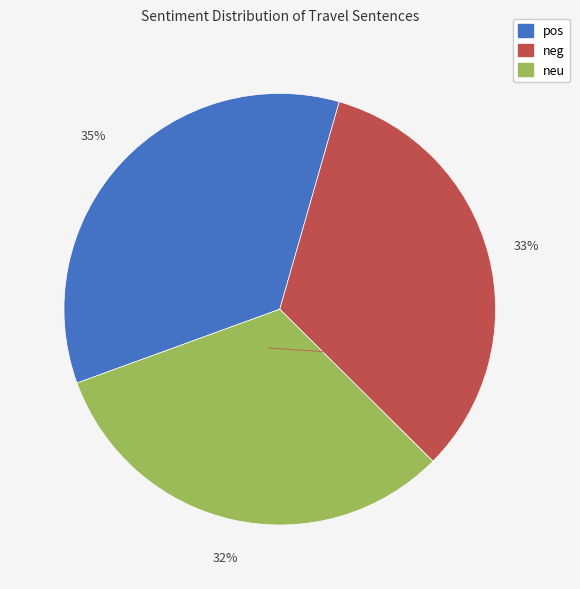

How many slices are in this pie chart?

3